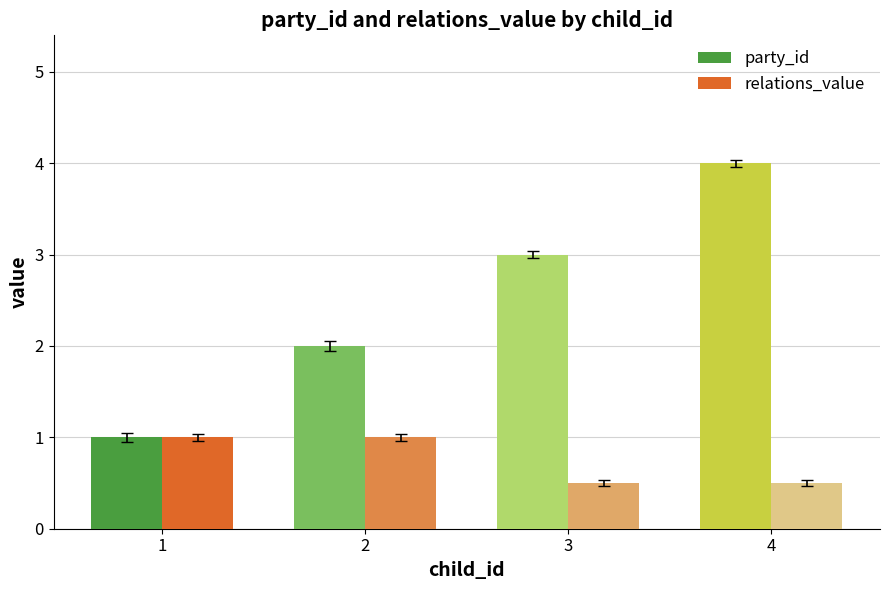

What is the maximum value for party_id?

4.0